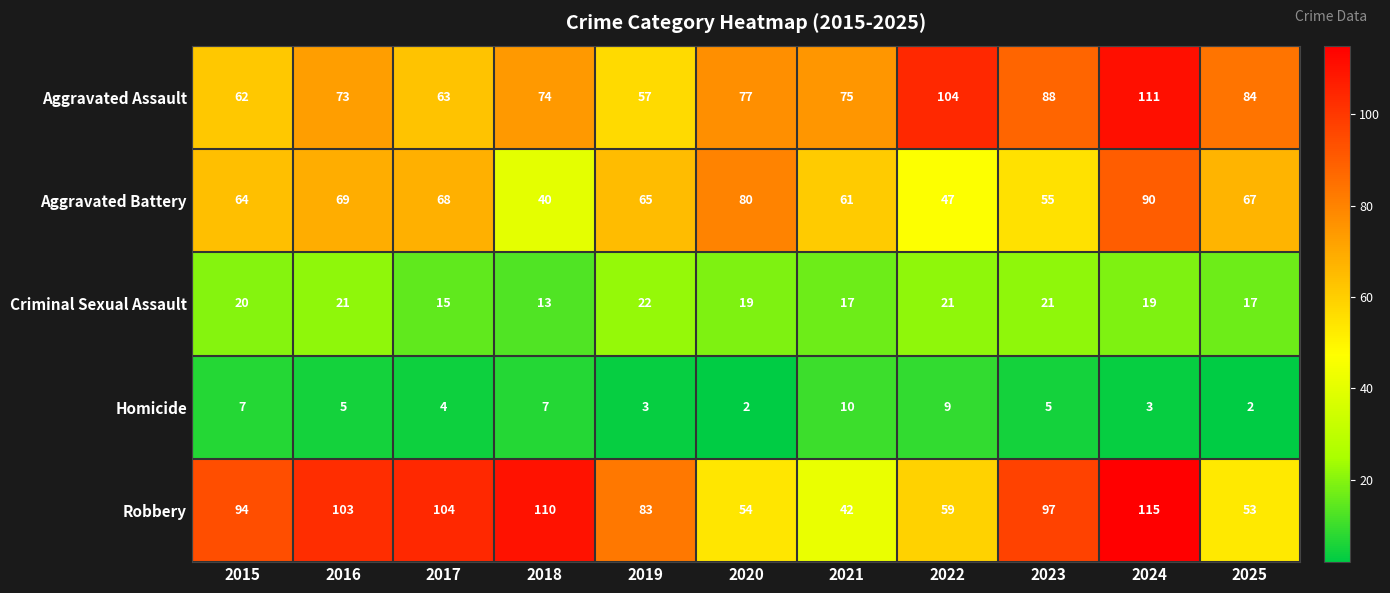

At 2018, list the series in order from largest to smallest.

Robbery, Aggravated Assault, Aggravated Battery, Criminal Sexual Assault, Homicide